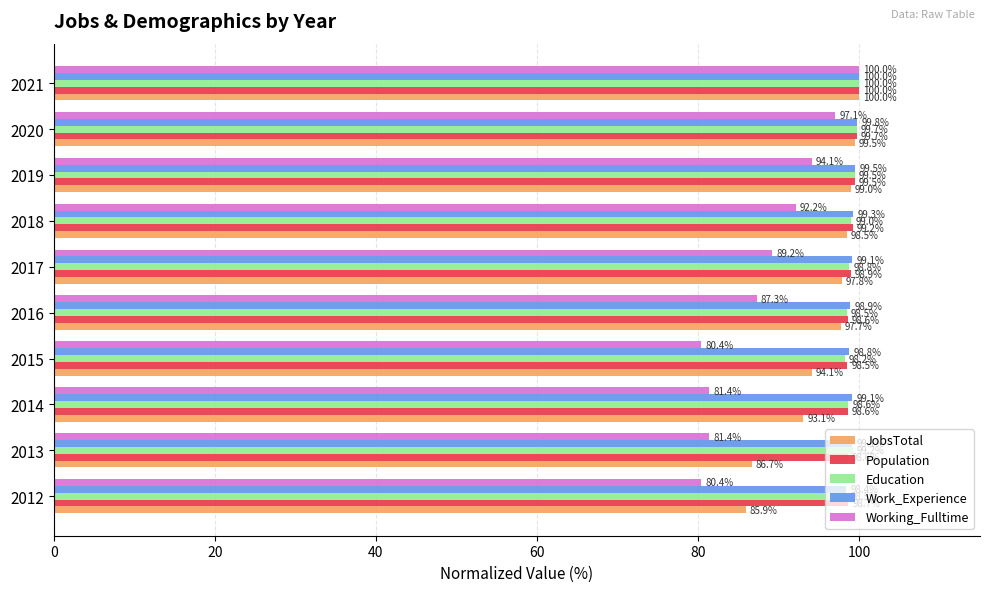

What is the sum of all Population values?

990.3